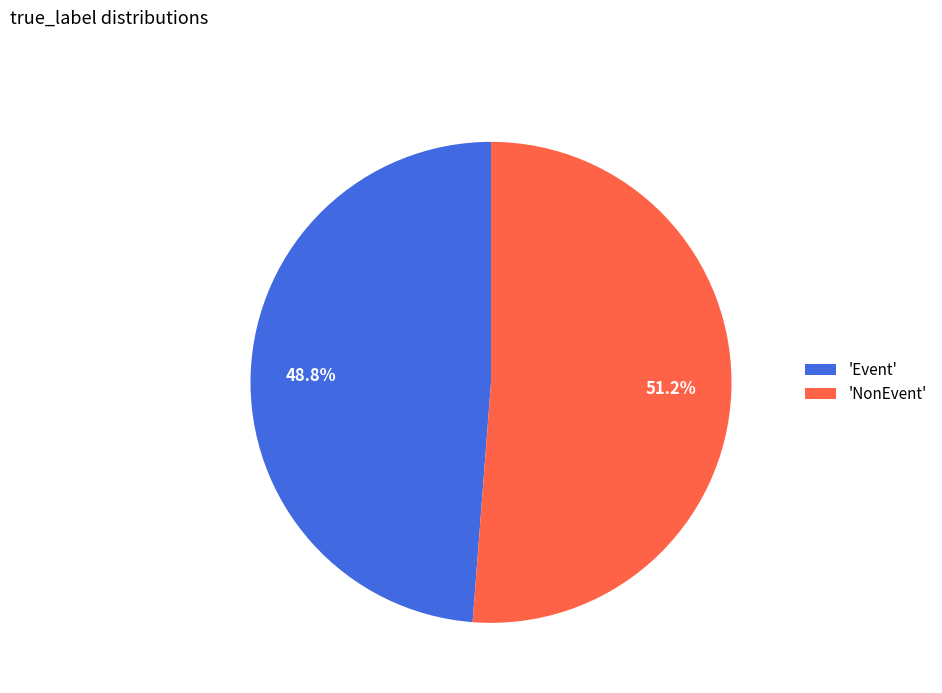

Do 'NonEvent' and 'Event' together represent more than half of the pie?

Yes